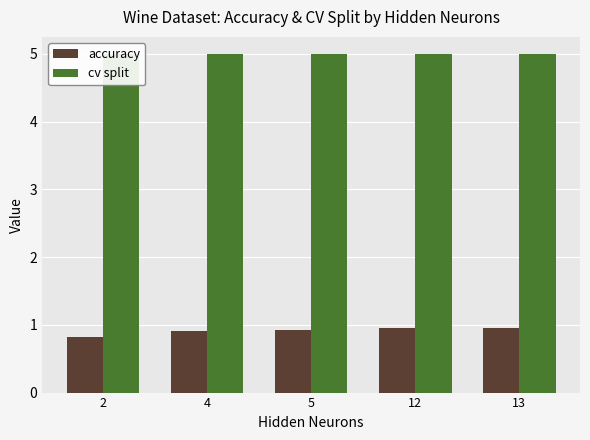

Reading left to right, what are all the values shown in this chart?

accuracy: 2=0.8	4=0.9	5=0.9	12=0.9	13=1.0
cv split: 2=5.0	4=5.0	5=5.0	12=5.0	13=5.0